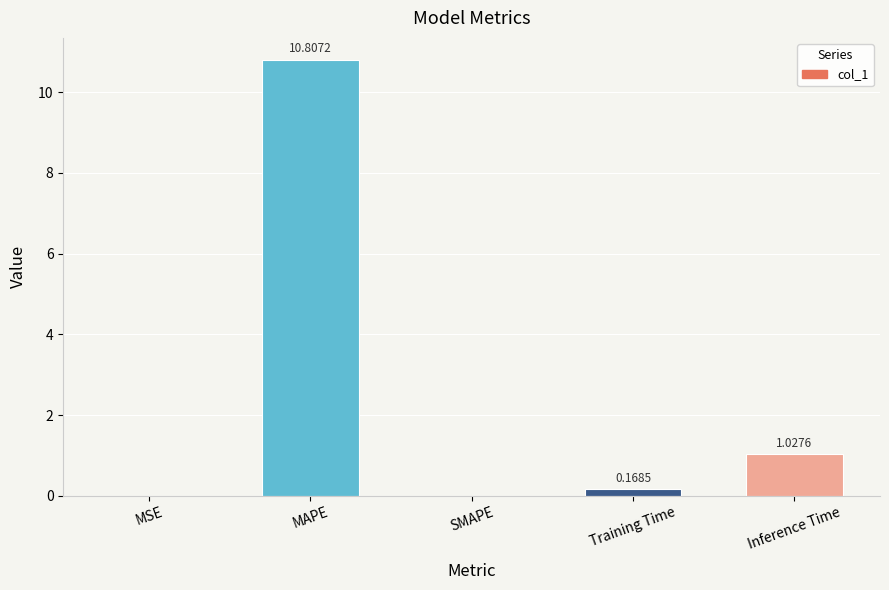

Where is the data nearest to the value 5?

Inference Time